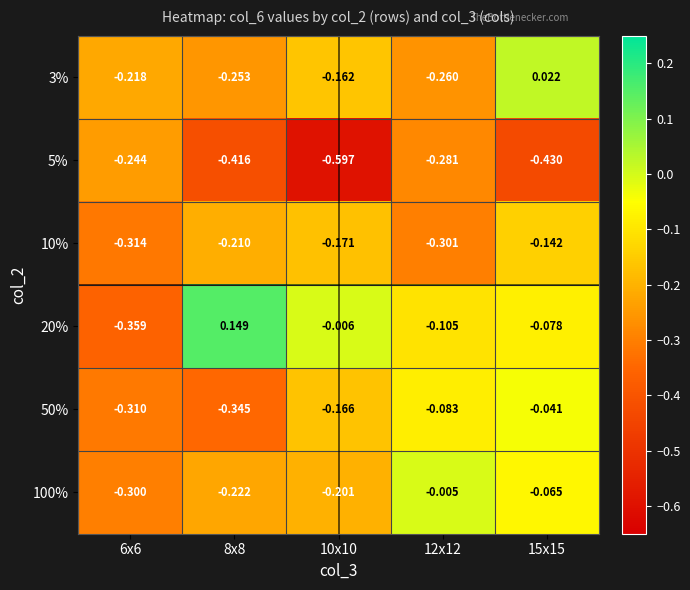

Is the value of 10% at 8x8 greater than the value of 3% at 15x15?

No